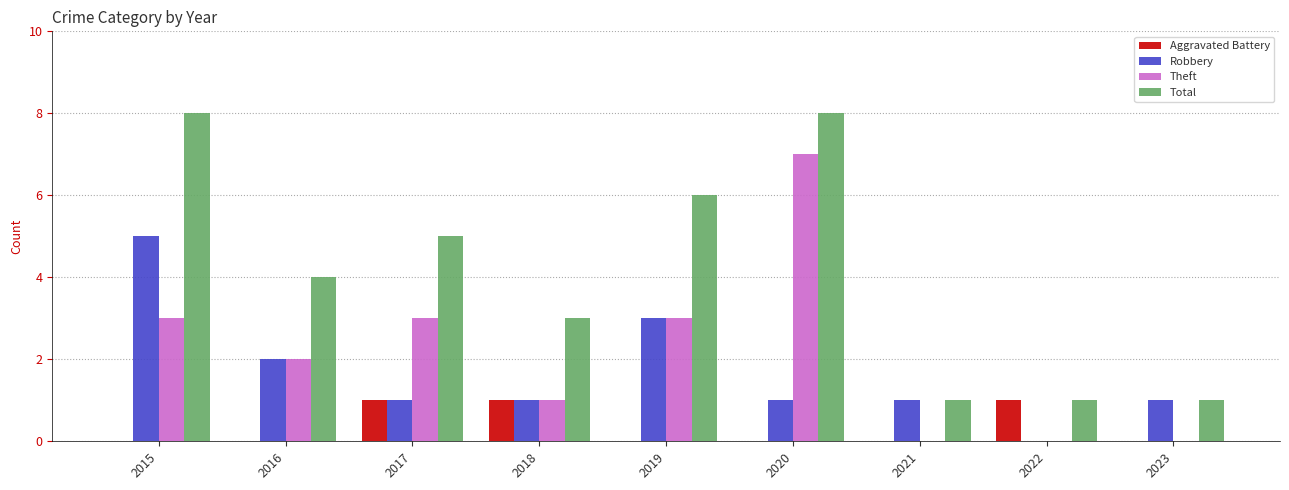

What is the sum of the Total values at 2017 and 2022?

6